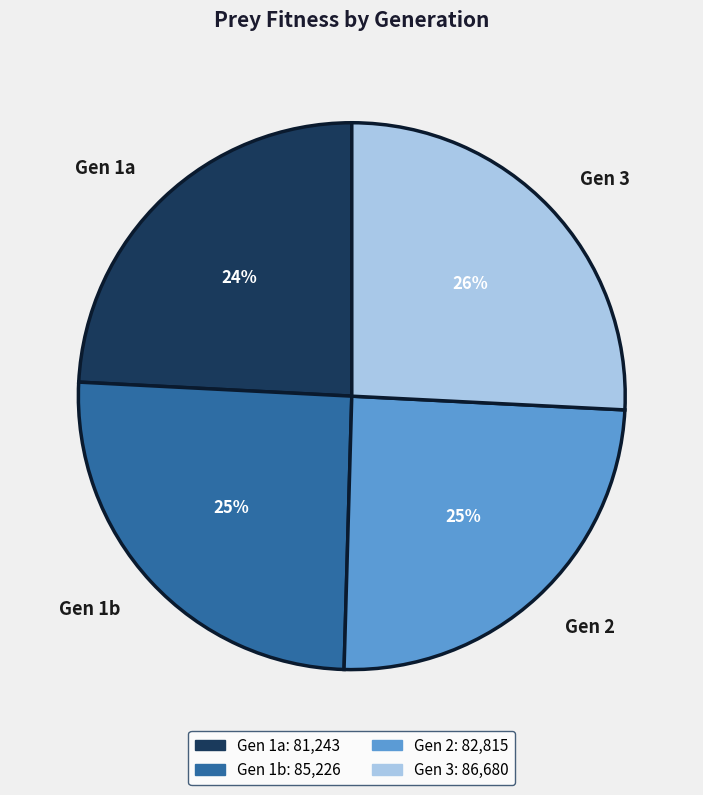

Is it true that Gen 1b is 25% of the pie?

True